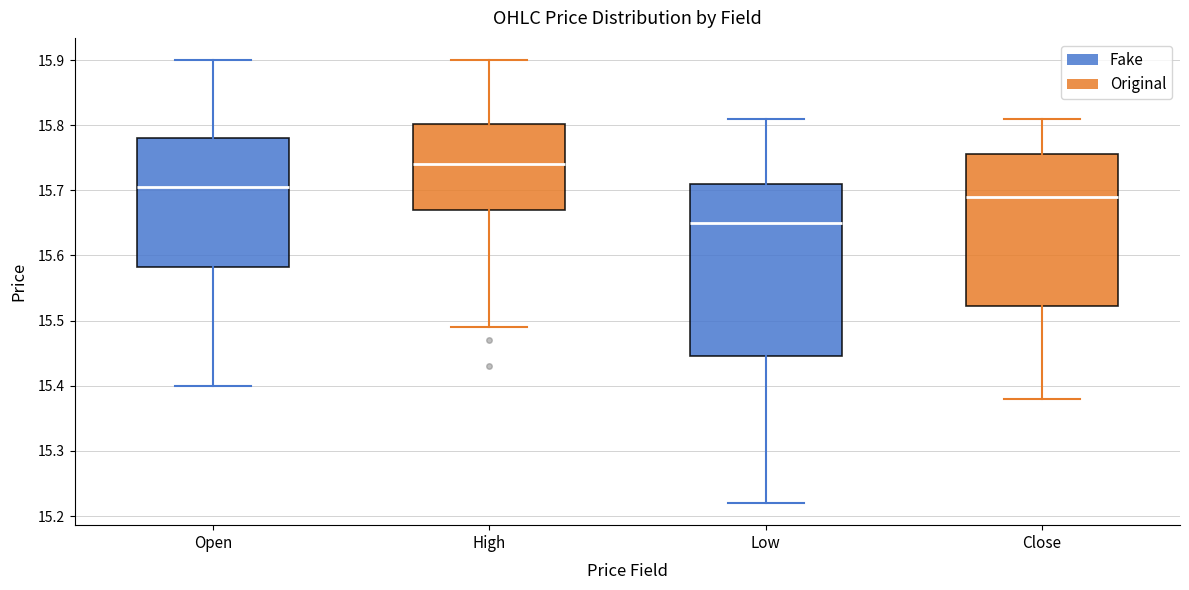

Reading left to right, transcribe this box plot: for each box, give where its median line is, the range the box spans, and where its two whiskers end, as read against the y-axis. The values are not printed on the chart, so give them approximately, as read against the axis.

Open: median 15.70, box 15.58 to 15.78, whiskers 15.40 to 15.90
High: median 15.74, box 15.67 to 15.80, whiskers 15.49 to 15.90
Low: median 15.65, box 15.44 to 15.71, whiskers 15.22 to 15.81
Close: median 15.69, box 15.52 to 15.76, whiskers 15.38 to 15.81